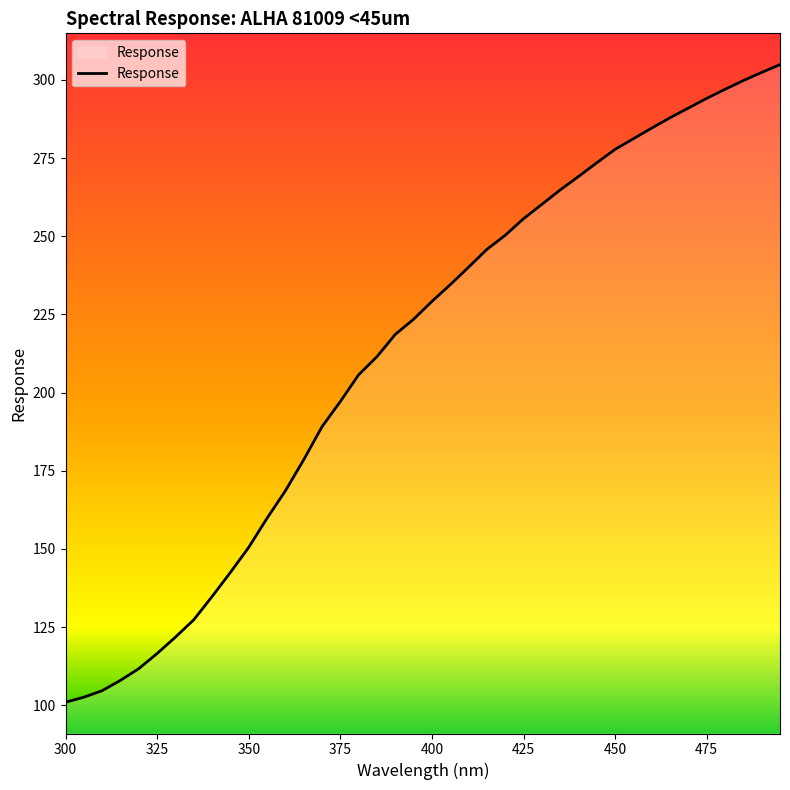

How many lines are shown in the chart?

1